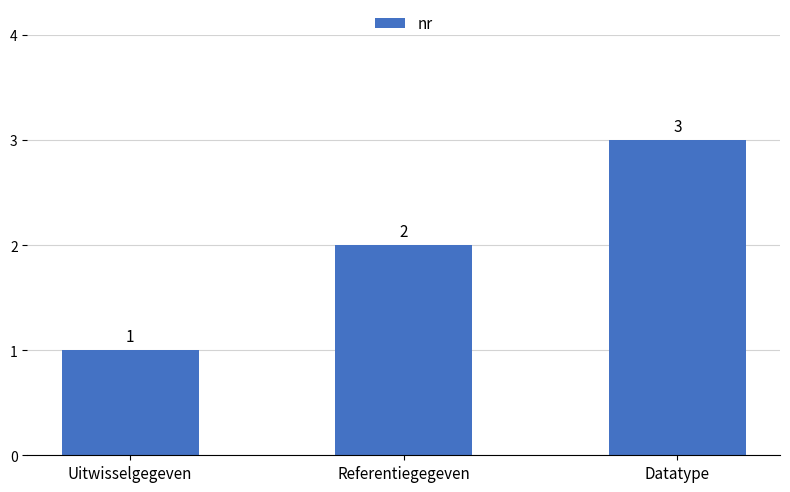

List the labels in order of value, largest first.

Datatype, Referentiegegeven, Uitwisselgegeven